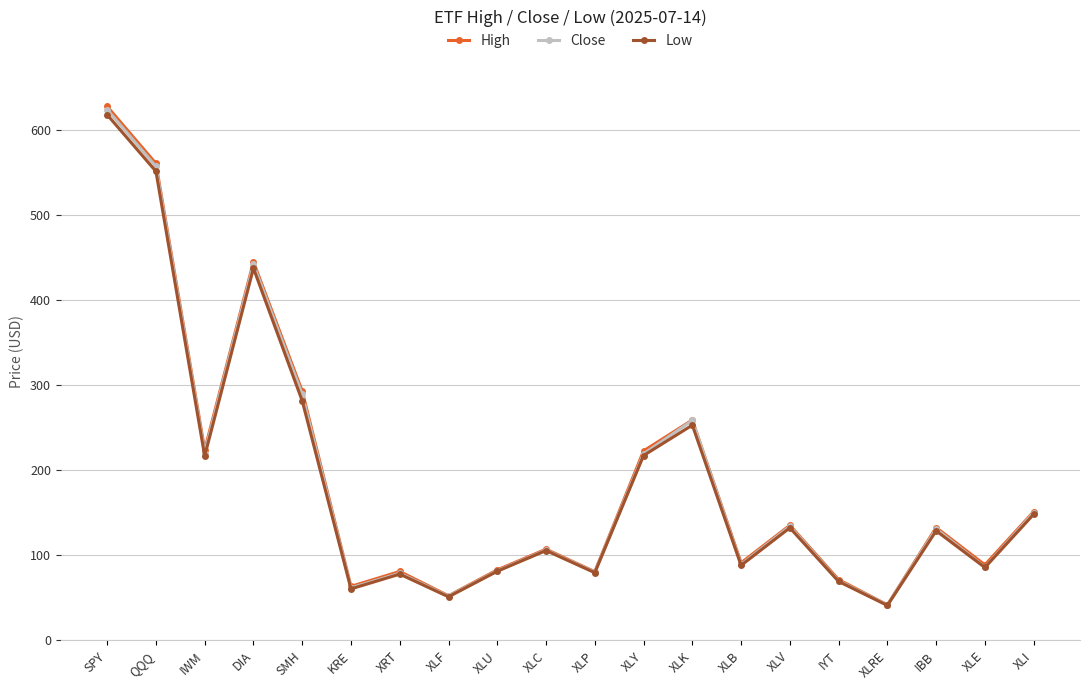

What is the value of the Close point at the 8th from the left?

52.0